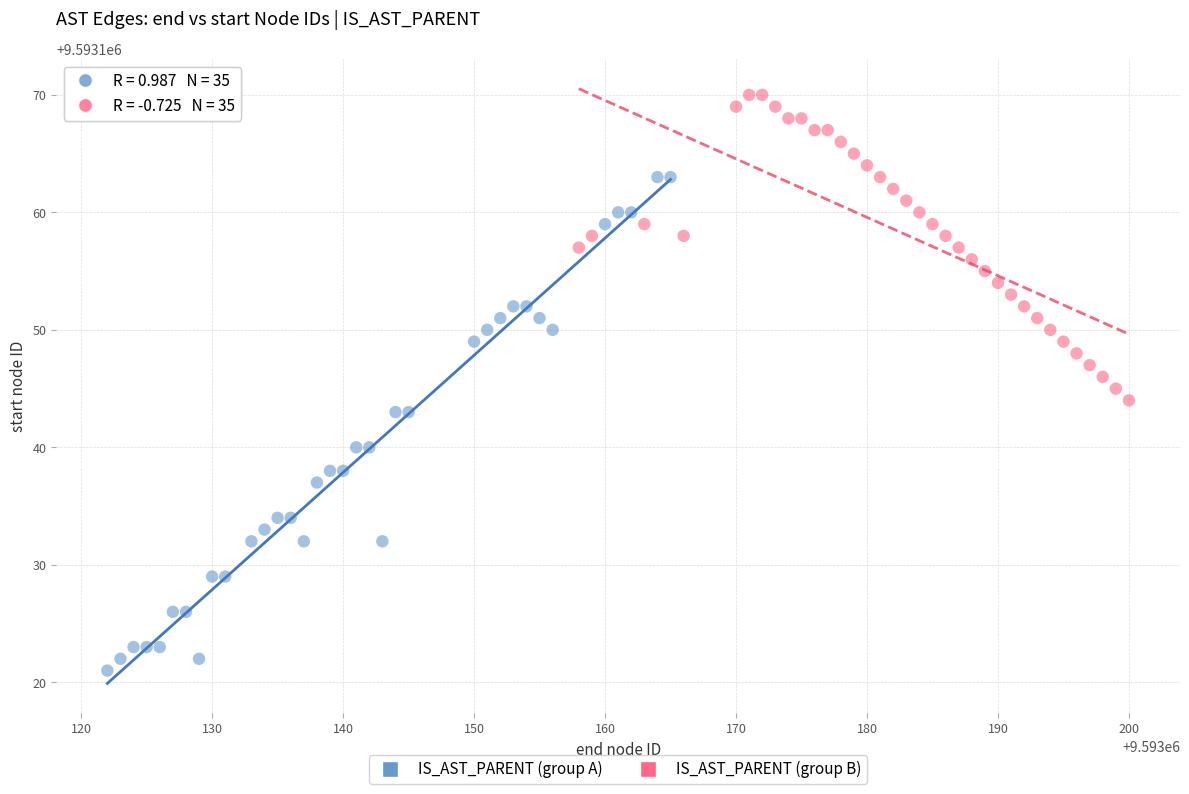

Which series reaches the minimum Y coordinate?

IS_AST_PARENT (group A)